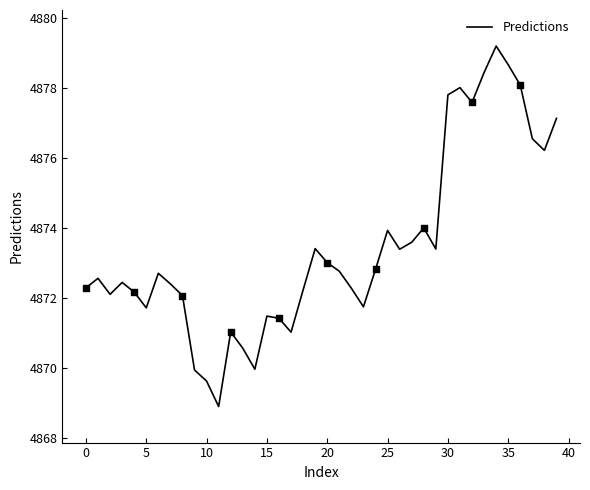

What is the smallest value displayed?

4868.9